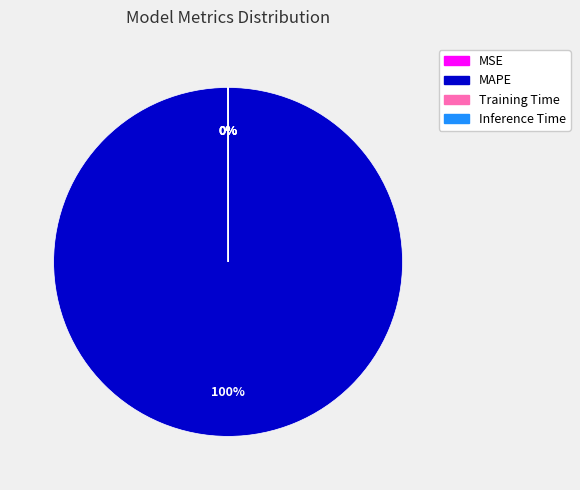

To the nearest percent, what is the difference between the largest and smallest slice percentages?

100%